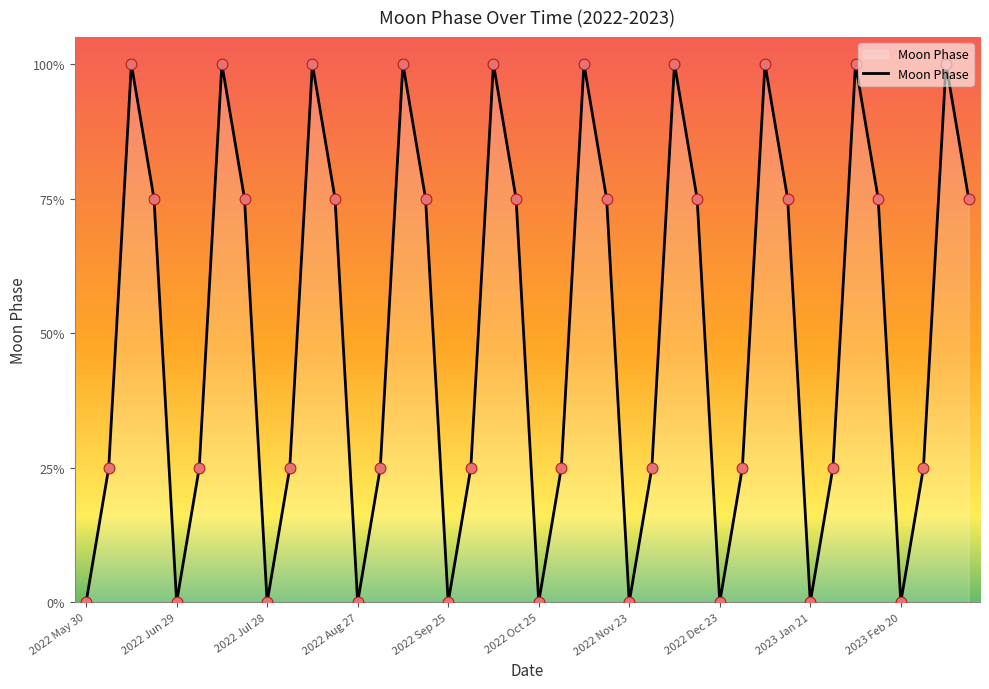

Does the chart have visible grid lines?

No